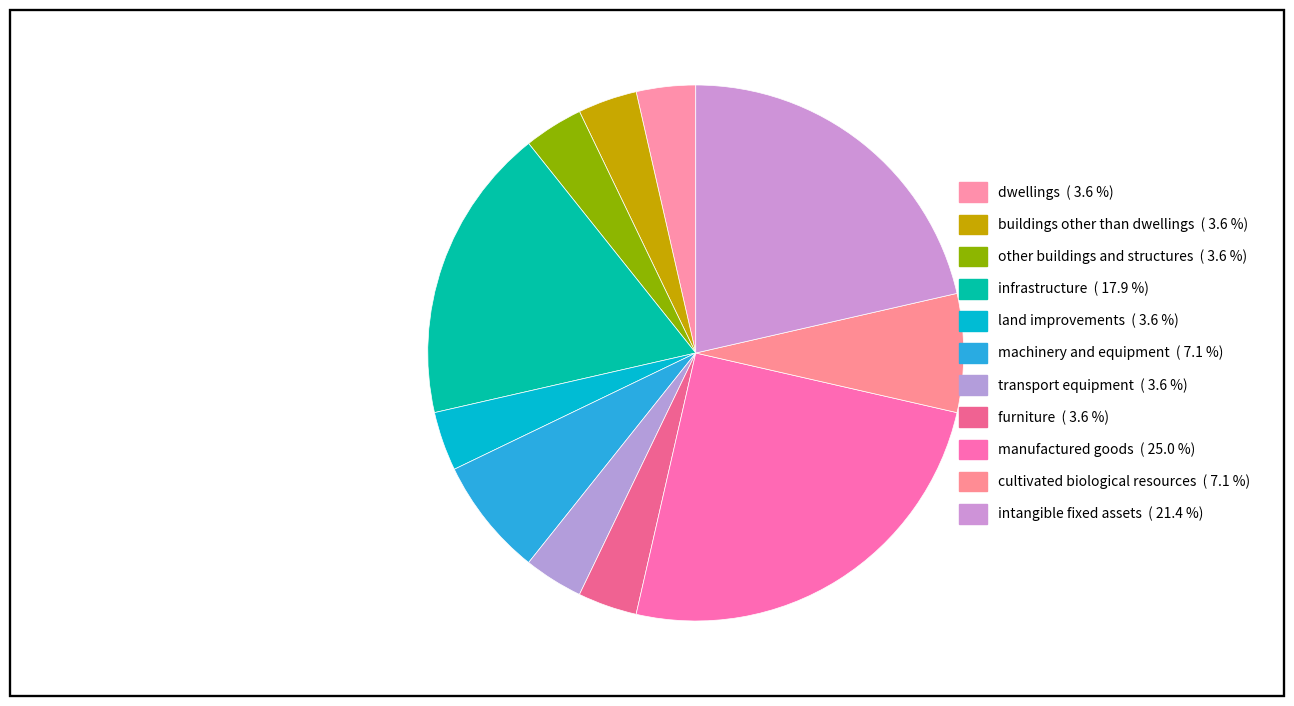

Does cultivated biological resources account for over 50% of the chart?

No